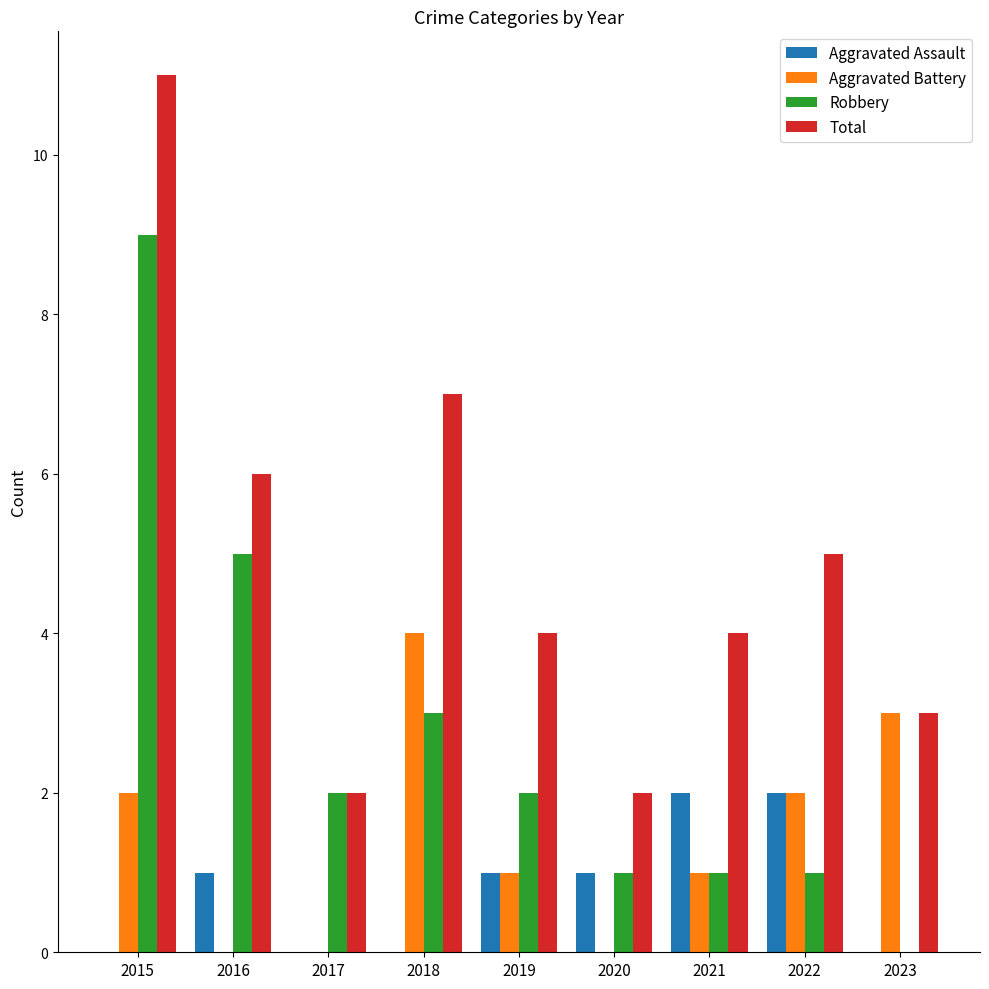

Which category has the highest value across all series?

2015